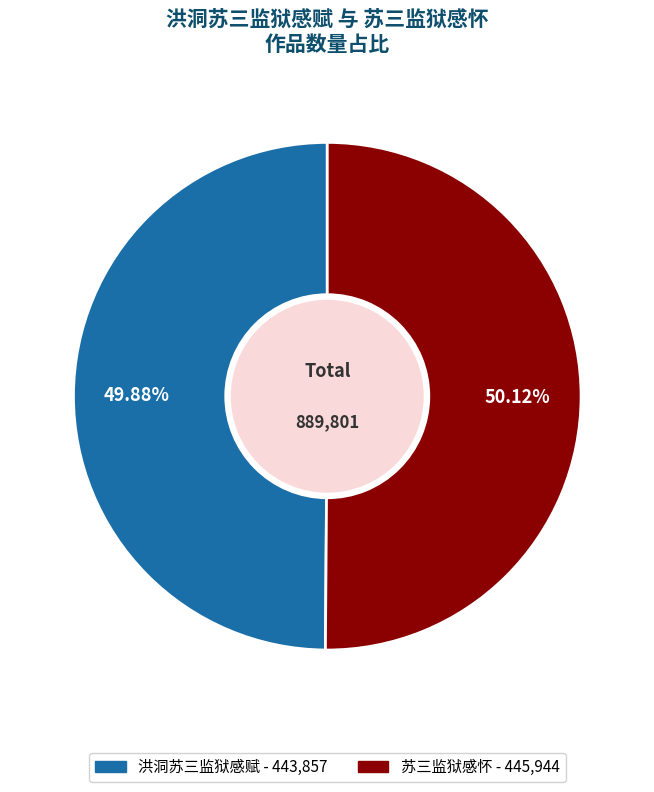

What is the ratio of the value at 洪洞苏三监狱感赋 to the value at 苏三监狱感怀?

1.0